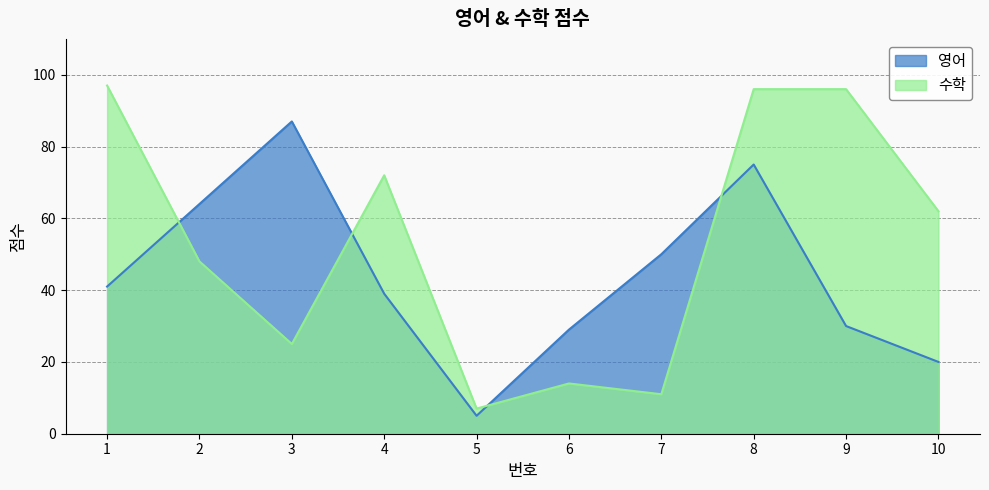

What is the value of the 영어 point at the 2nd from the left?

64